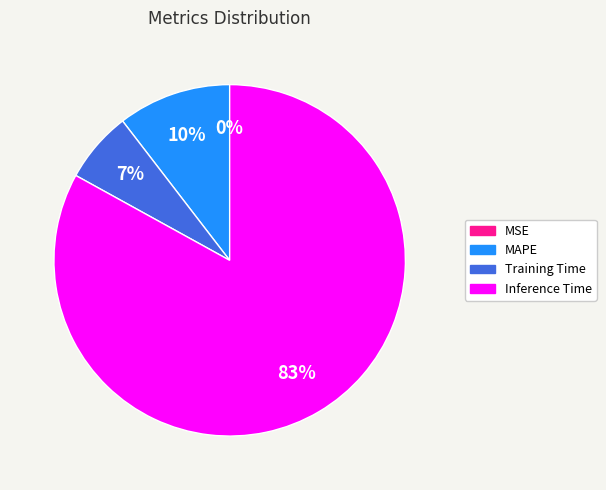

Is there any slice that represents more than half of the pie?

Yes